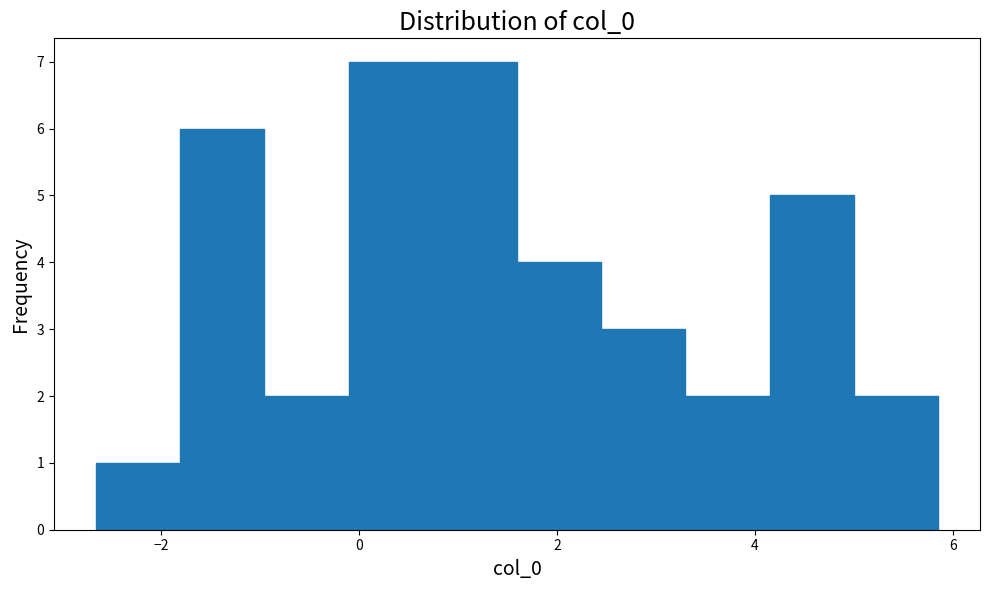

Reading left to right, list every bar in this chart as the range it spans on the x-axis followed by its height. Neither the bar edges nor the heights are printed on the chart, so give them approximately, as read against the axes.

-2.6 to -1.8: 1
-1.8 to -1.0: 6
-1.0 to -0.2: 2
-0.2 to 0.8: 7
0.8 to 1.6: 7
1.6 to 2.4: 4
2.4 to 3.2: 3
3.2 to 4.2: 2
4.2 to 5.0: 5
5.0 to 5.8: 2